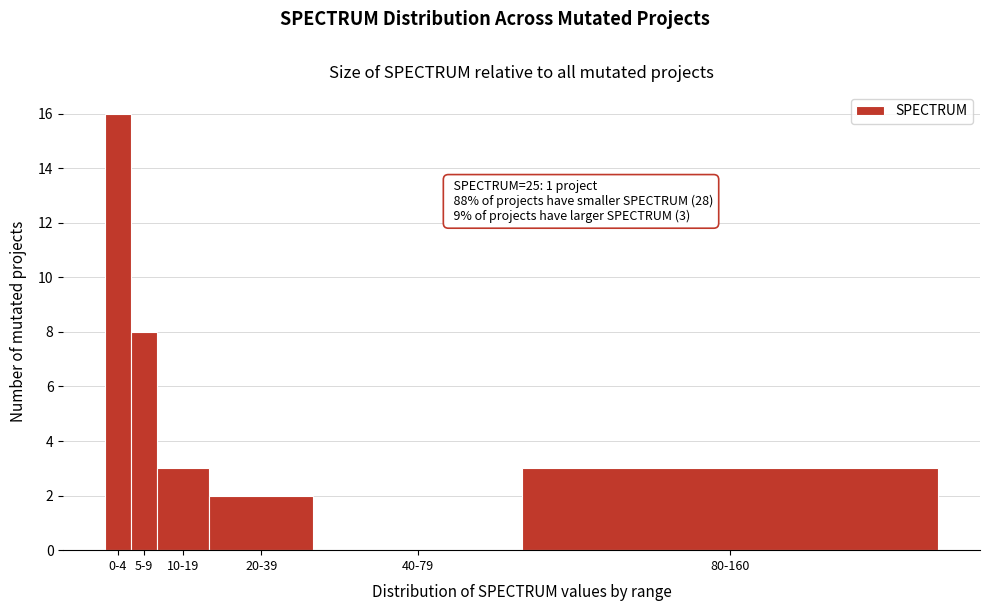

Reading left to right, list all the values displayed in this chart.

0-4=16	5-9=8	10-19=3	20-39=2	40-79=0	80-160=3